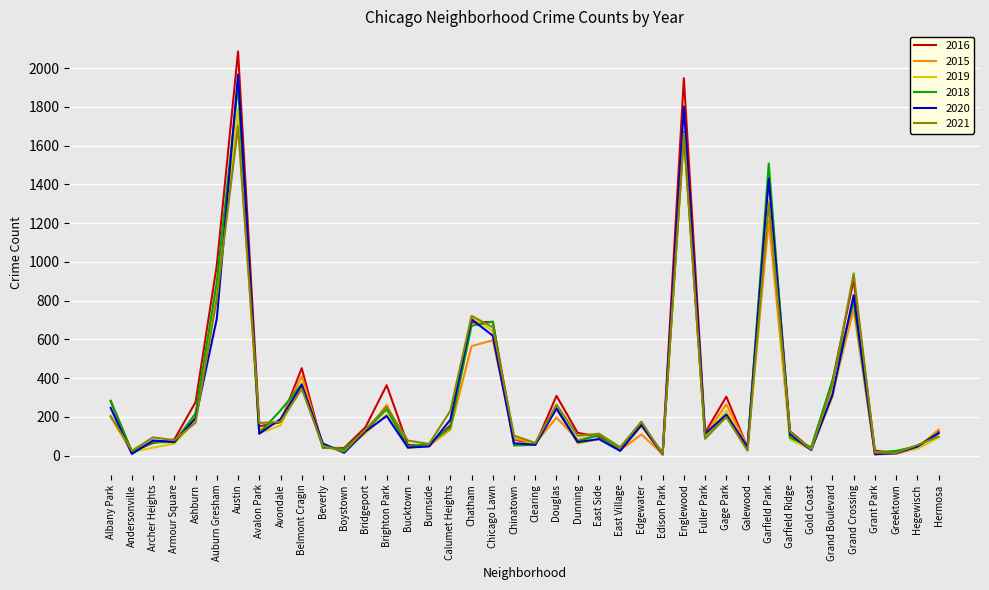

At which category does 2018 reach its first local valley?

Andersonville